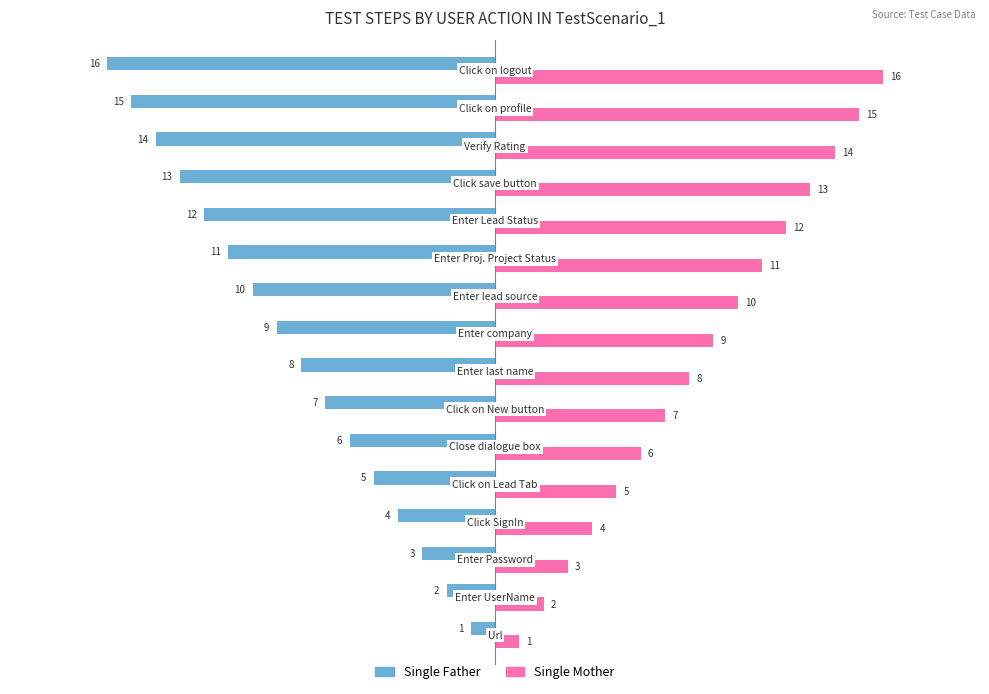

What is the difference between the second highest and minimum values in the Single Mother series?

14